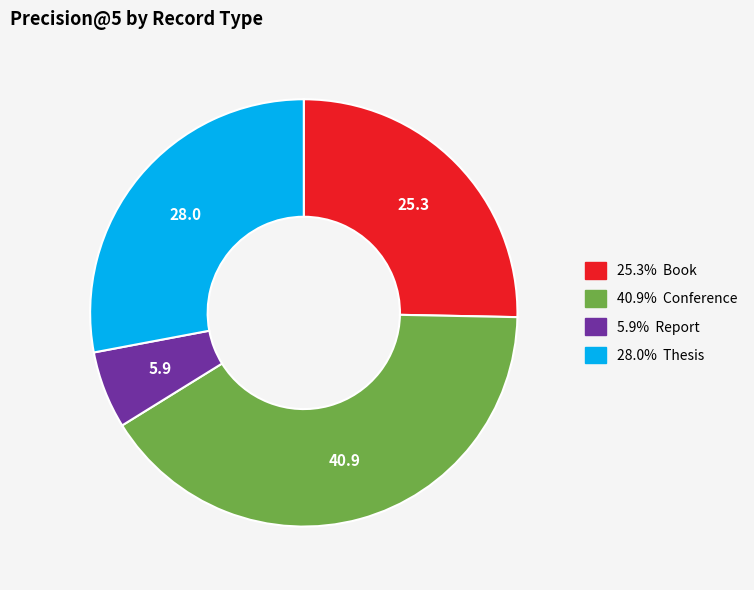

Is there any slice that represents more than half of the pie?

No